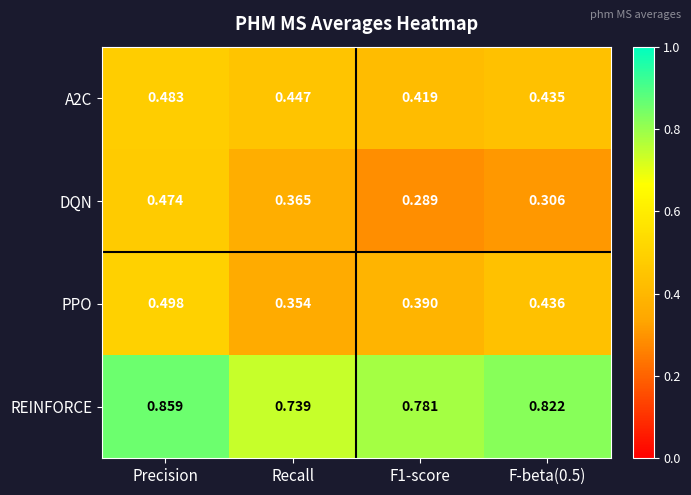

At which category does the chart reach its peak across all series?

Precision